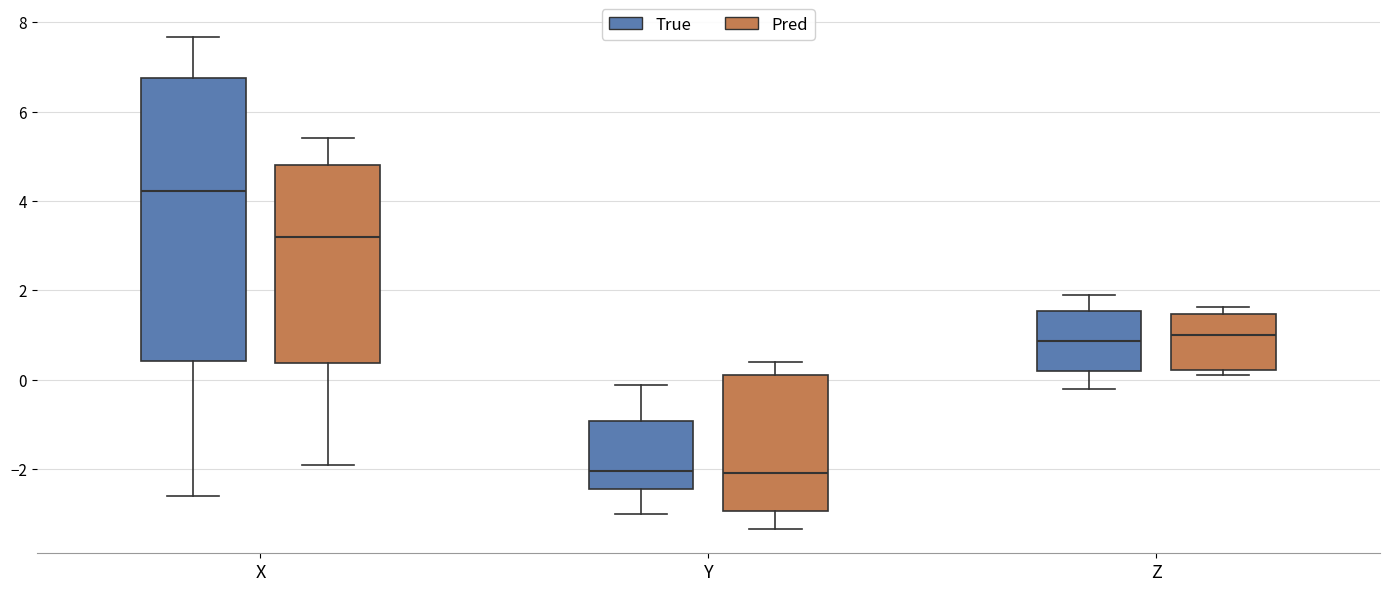

Reading left to right, read every box against the y-axis: the position of its median line, the range the box covers, and the ends of its whiskers. The values are not printed on the chart, so give them approximately, as read against the axis.

X (True): median 4.2, box 0.4 to 6.8, whiskers -2.6 to 7.6
X (Pred): median 3.2, box 0.4 to 4.8, whiskers -2.0 to 5.4
Y (True): median -2.0, box -2.4 to -1.0, whiskers -3.0 to -0.2
Y (Pred): median -2.0, box -3.0 to 0.2, whiskers -3.4 to 0.4
Z (True): median 0.8, box 0.2 to 1.6, whiskers -0.2 to 1.8
Z (Pred): median 1.0, box 0.2 to 1.4, whiskers 0.2 (just below the box's lower edge) to 1.6